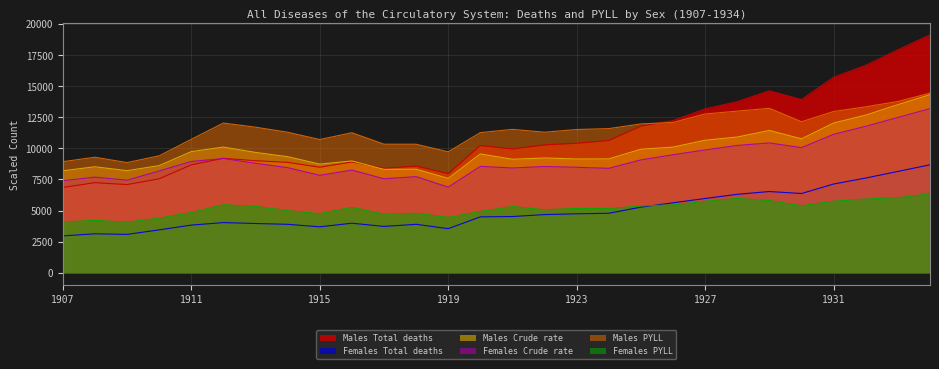

What are all the series names shown in the legend?

Males Total deaths, Females Total deaths, Males Crude rate, Females Crude rate, Males PYLL, Females PYLL